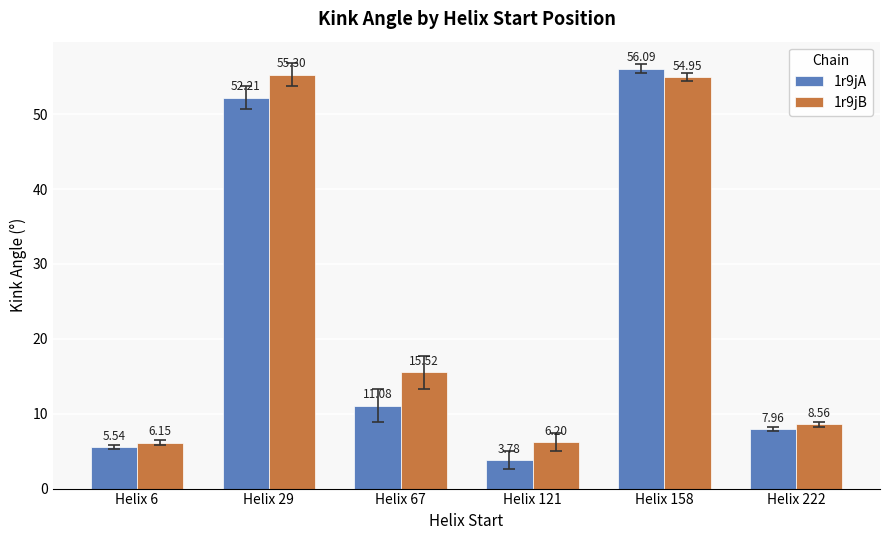

What is the difference between the second highest and second lowest values in the 1r9jB series?

48.8